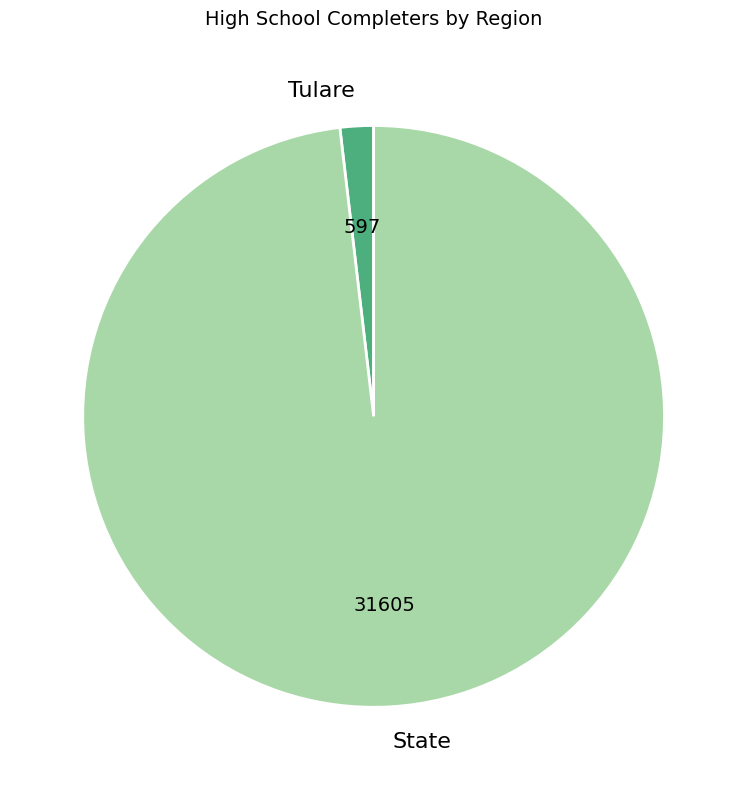

Does Tulare account for over 50% of the chart?

No